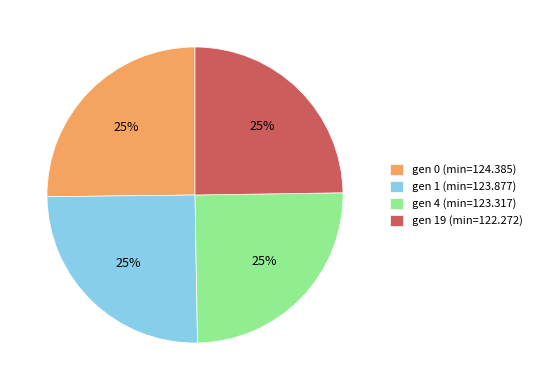

Approximately how many times larger is the value at gen 0 (min=124.385) compared to gen 19 (min=122.272)?

1.0